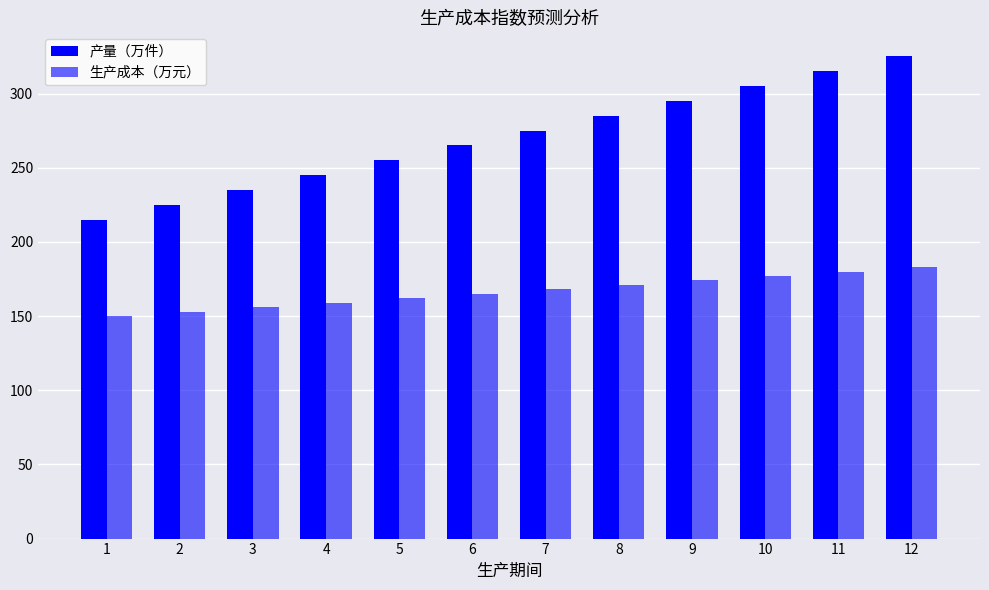

The 产量（万件） series shows 482 at 8. True or false?

False